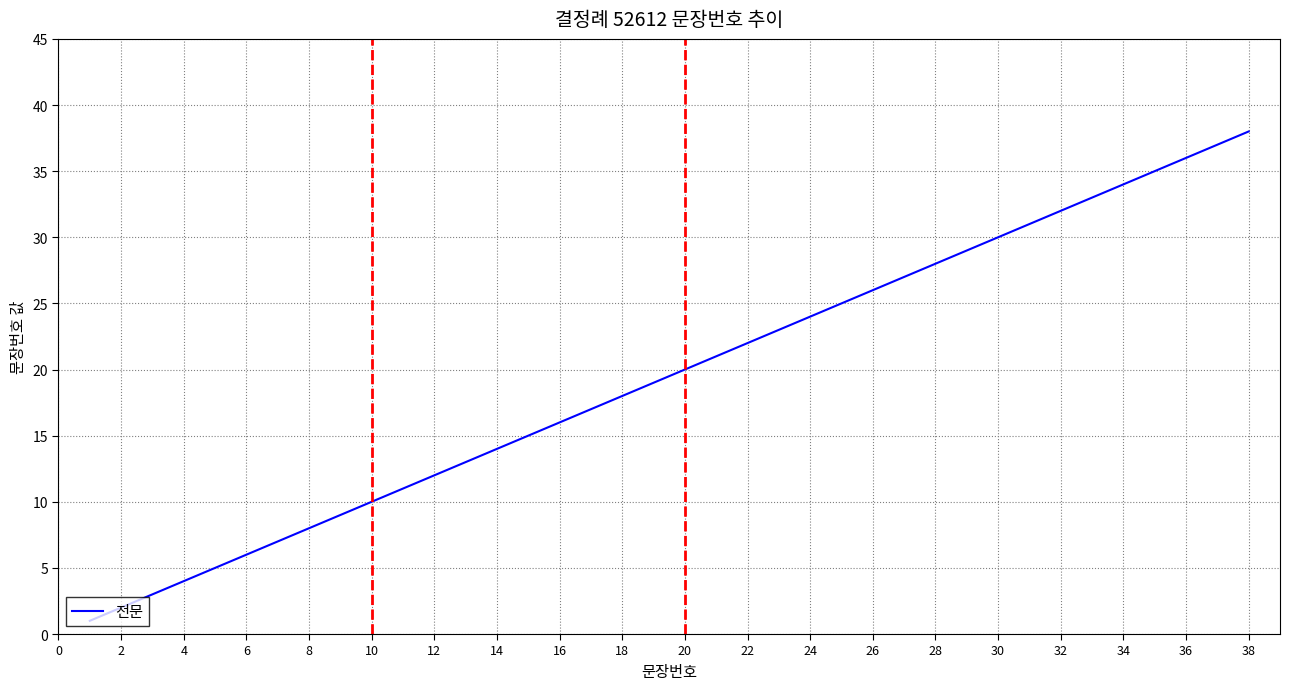

How many lines are shown in the chart?

1